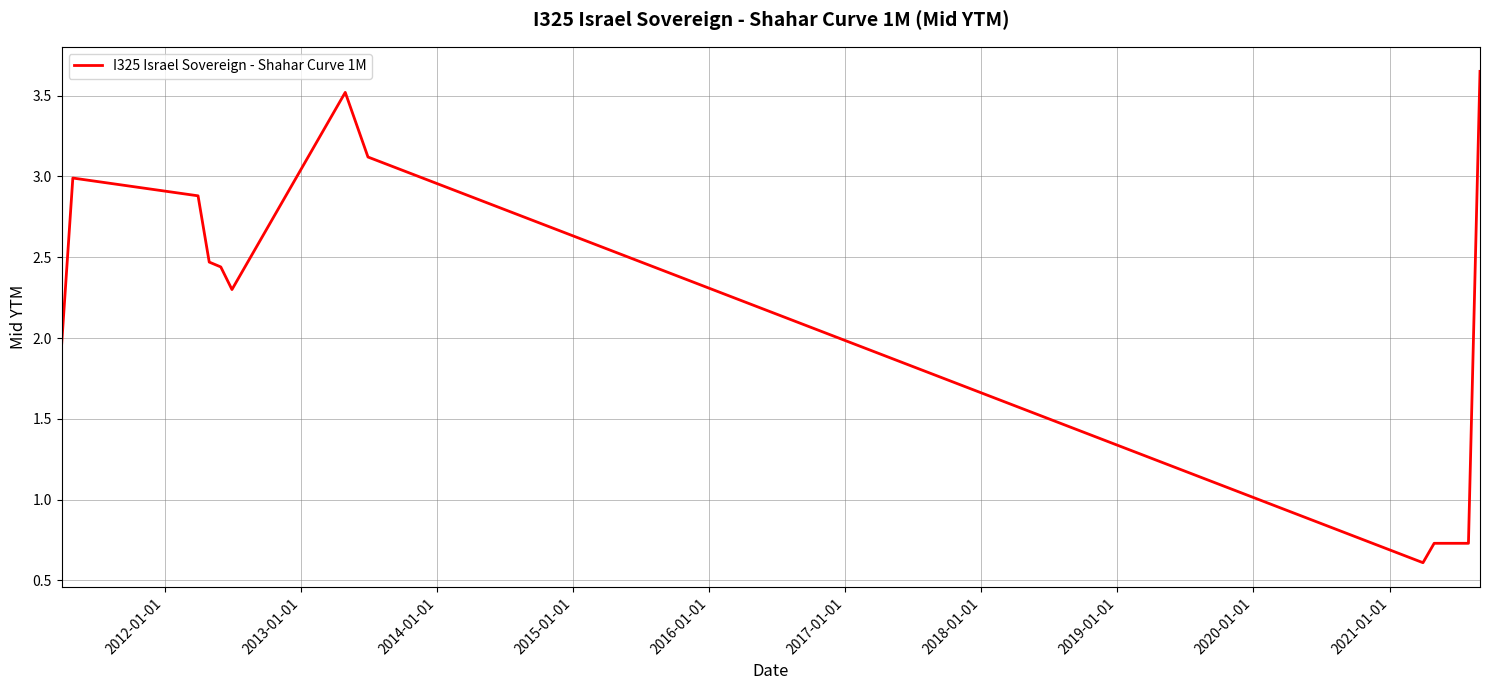

What is the smallest value displayed?

0.6